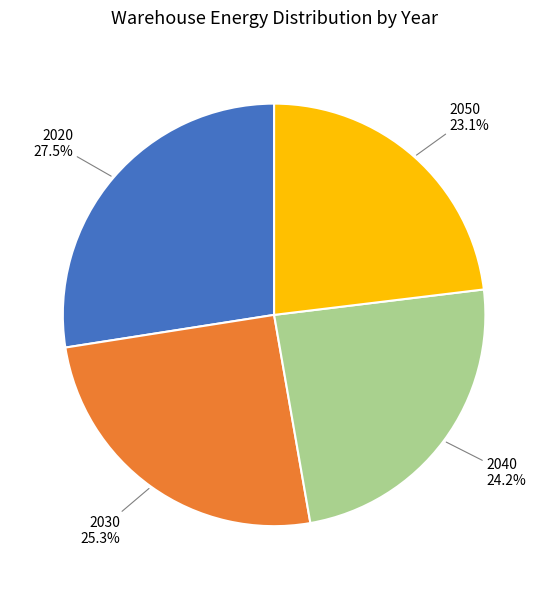

How many slices are in this pie chart?

4